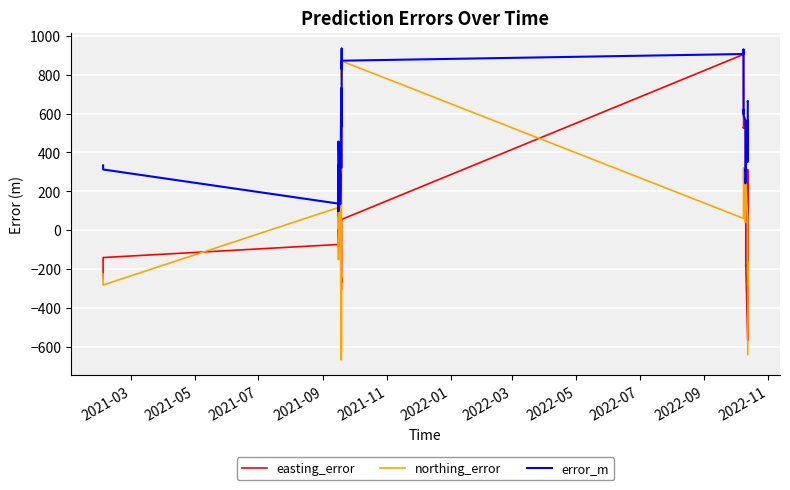

List the series in order of their overall mean, highest first.

error_m, northing_error, easting_error